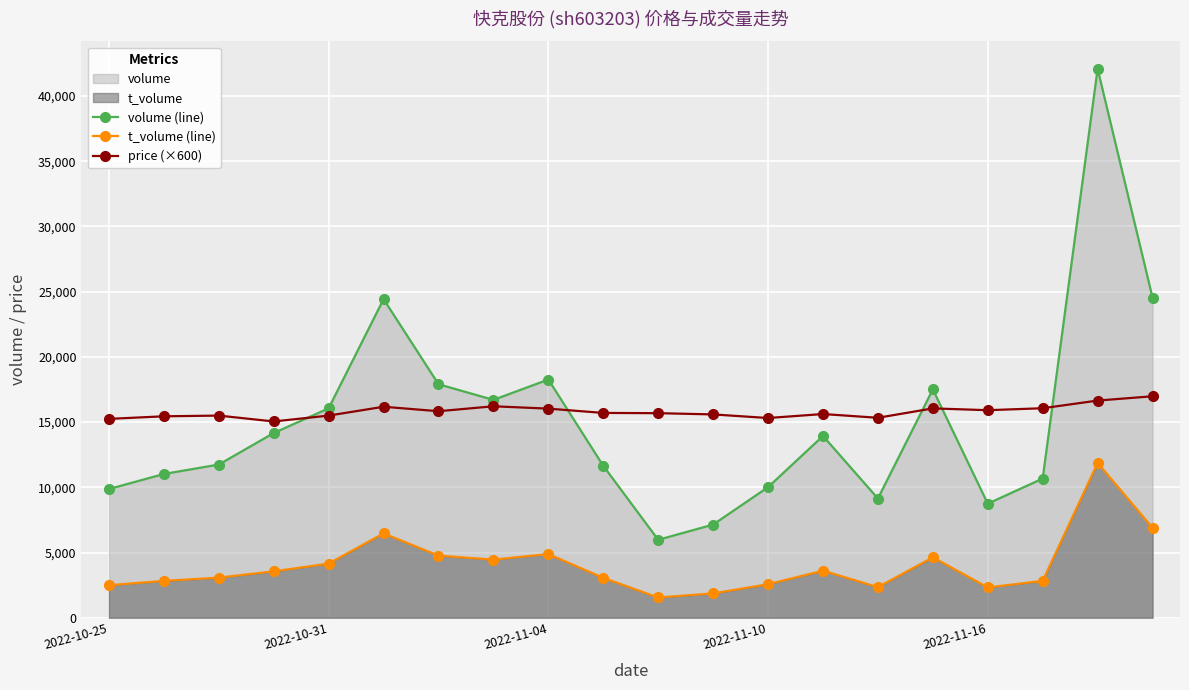

What is the value of the volume (line) point at the 1st from the left?

9867.0